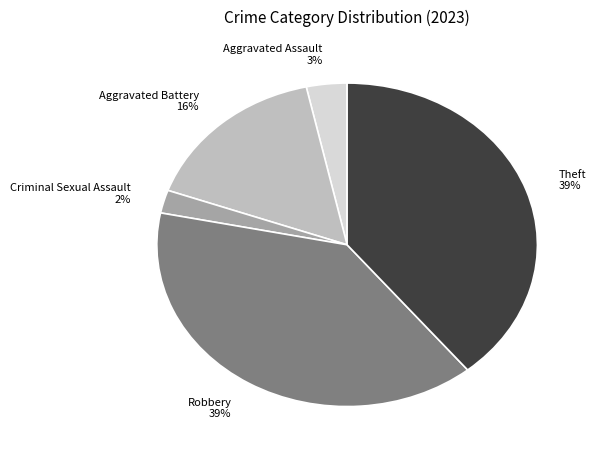

To the nearest percent, what is the difference between the Aggravated Battery and Aggravated Assault slice percentages?

13%